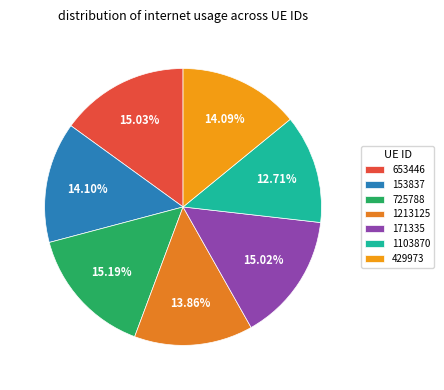

Which category has the smallest portion of the pie?

1103870